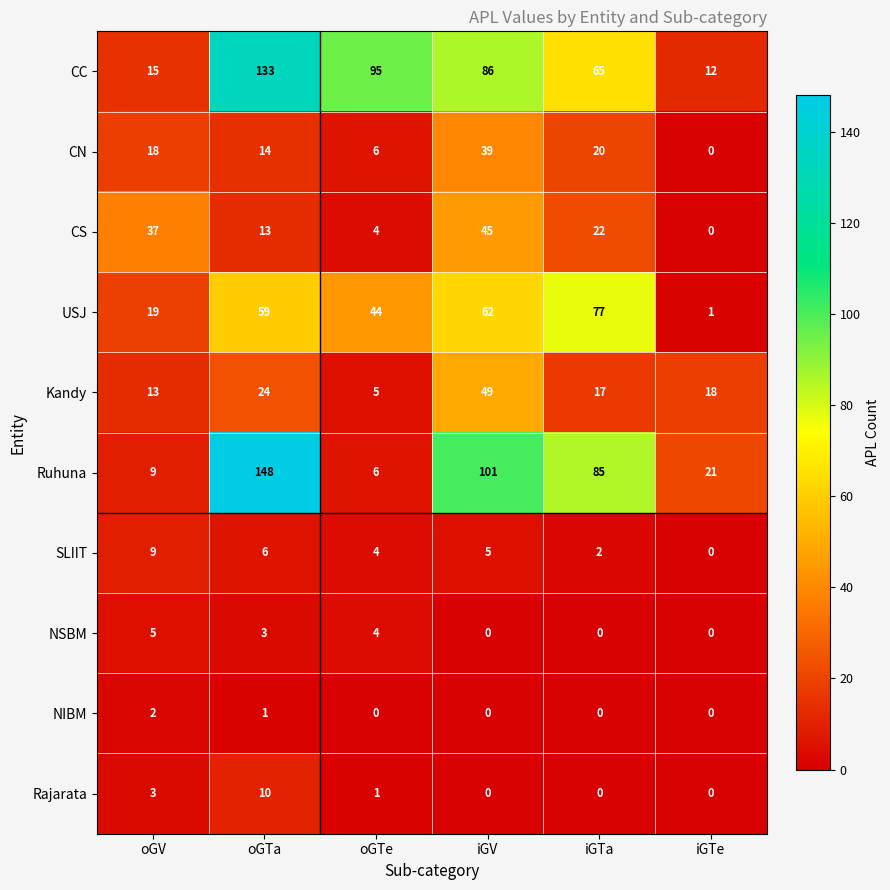

What value does the CN series have at oGTa, to the nearest 10?

10